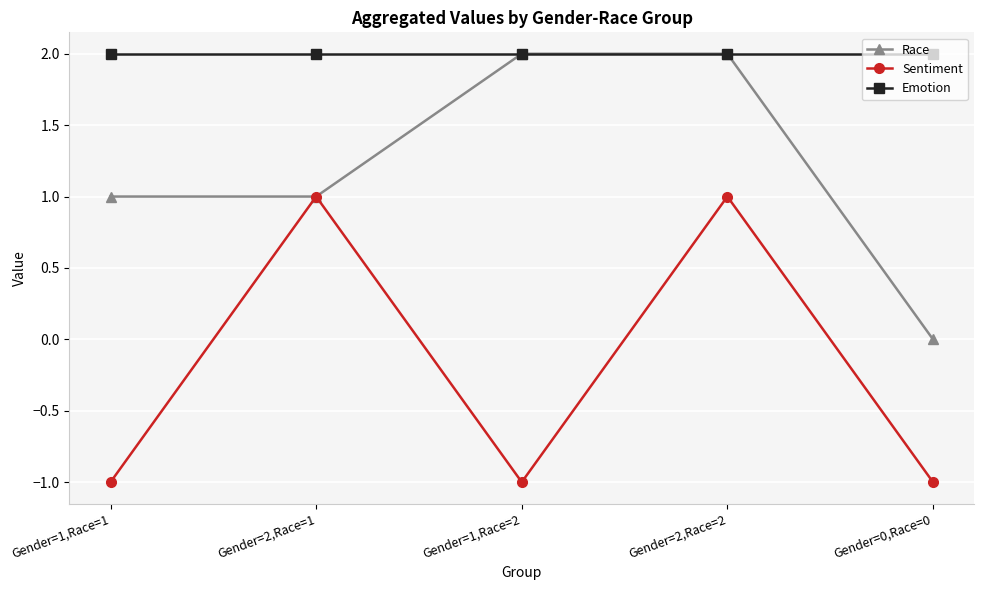

How many categories are shown in the chart?

5